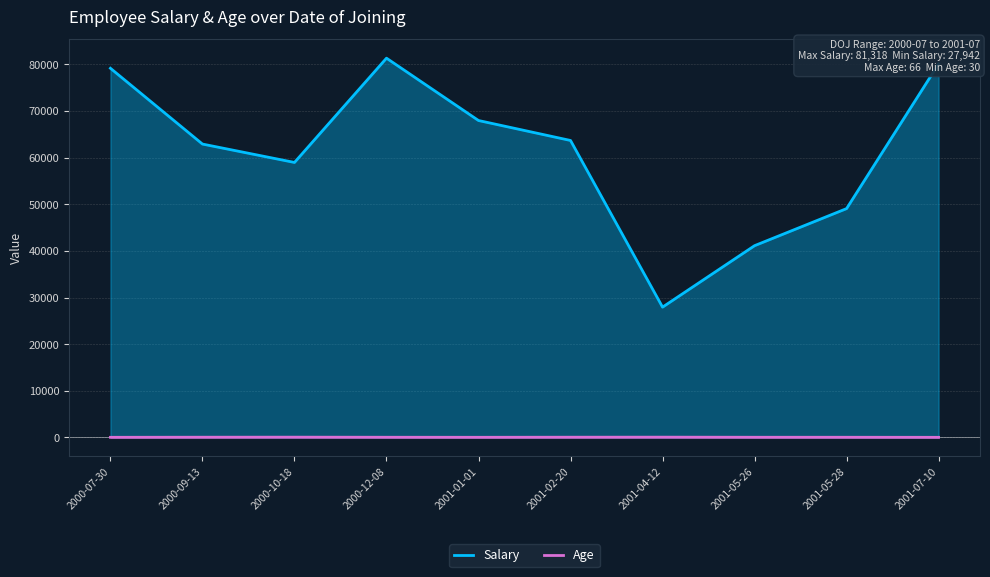

How many lines are shown in the chart?

2